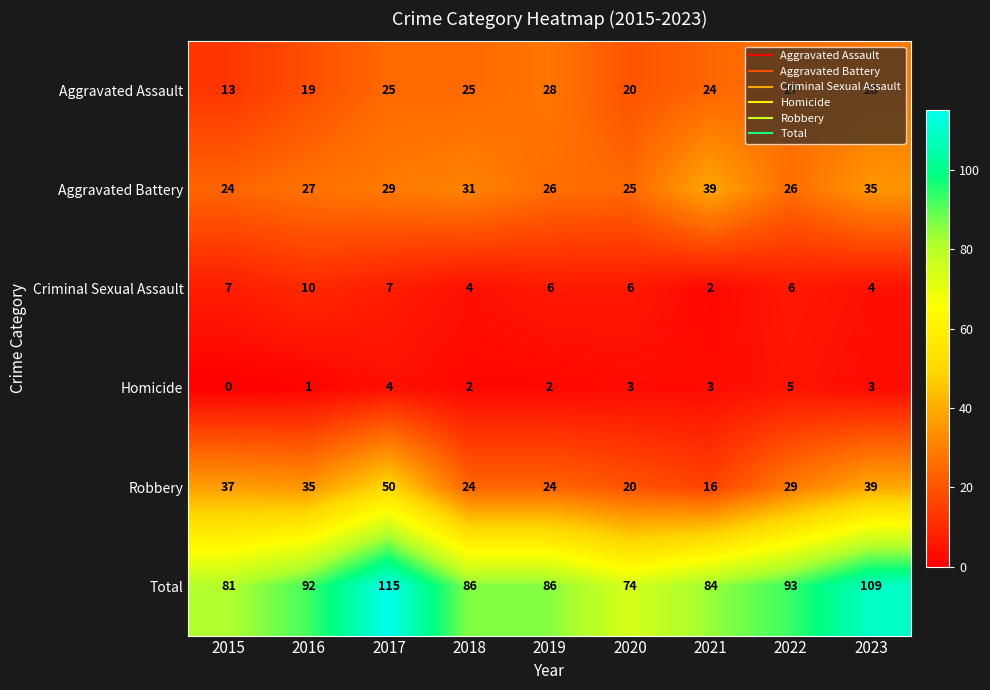

Which series has the widest spread of values?

Total